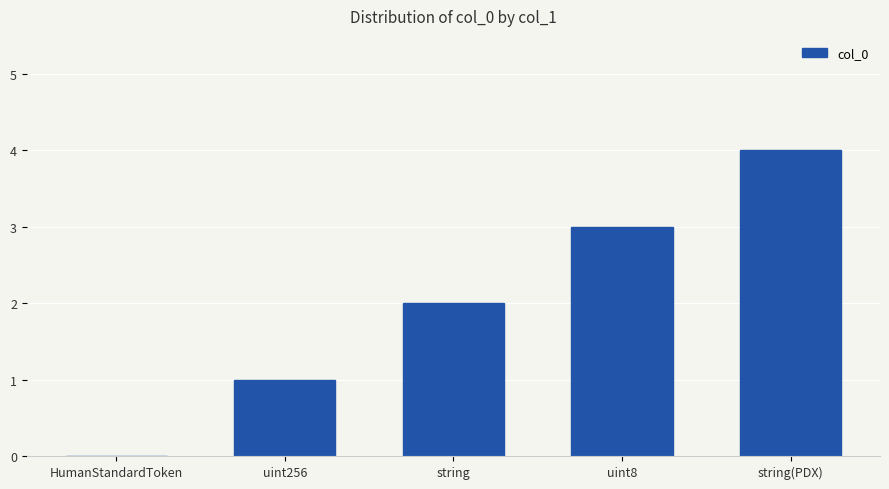

Are the bars horizontal?

No